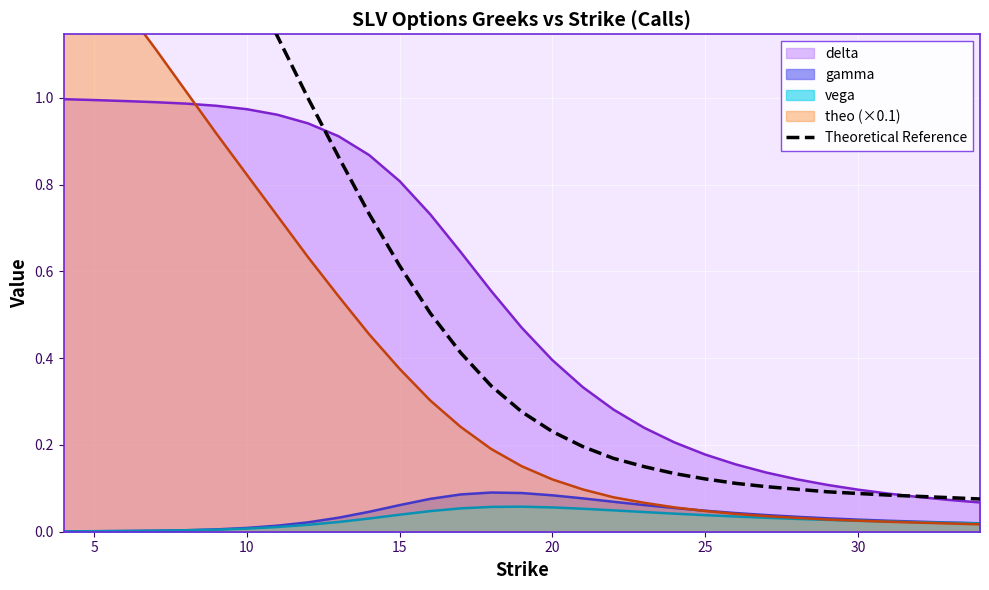

Reading left to right, transcribe all the data shown in this chart.

2.2	2.0	1.9	1.7	1.6	1.4	1.3	1.1	1.0	0.9	0.7	0.6	0.5	0.4	0.3	0.3	0.2	0.2	0.2	0.2	0.1	0.1	0.1	0.1	0.1	0.1	0.1	0.1	0.1	0.1	0.1